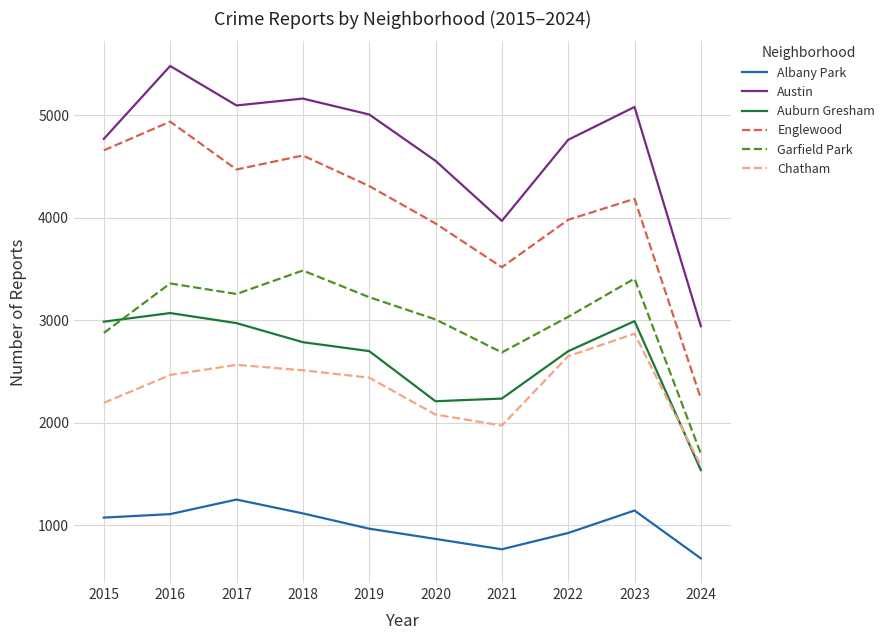

Is the value of Auburn Gresham at 2019 greater than the value of Englewood at 2018?

No